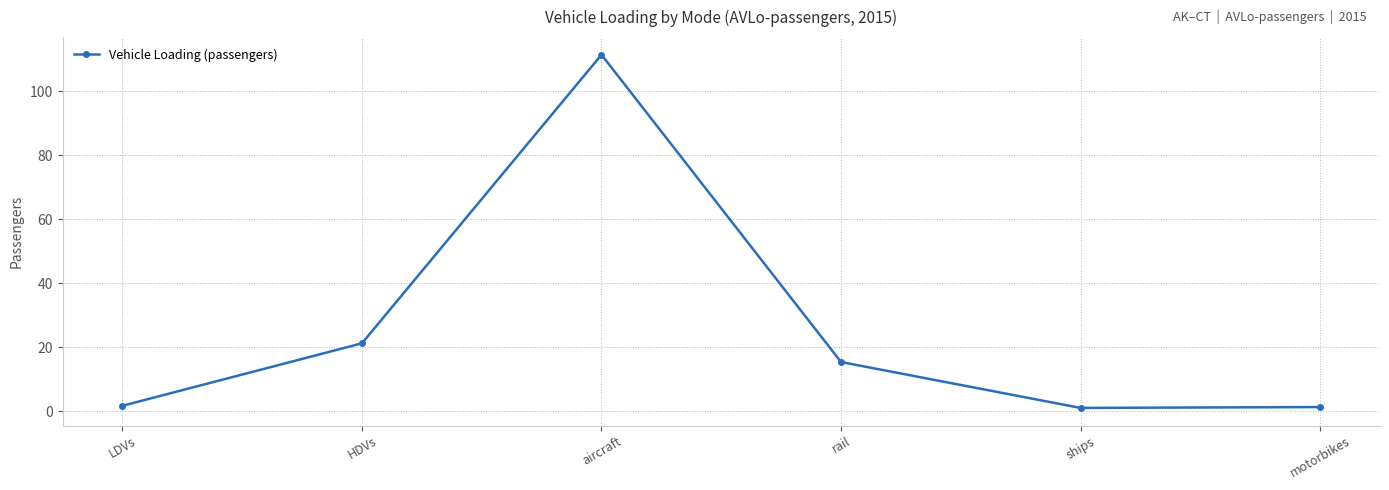

True or false: the data has more than 1 interior local peaks.

False